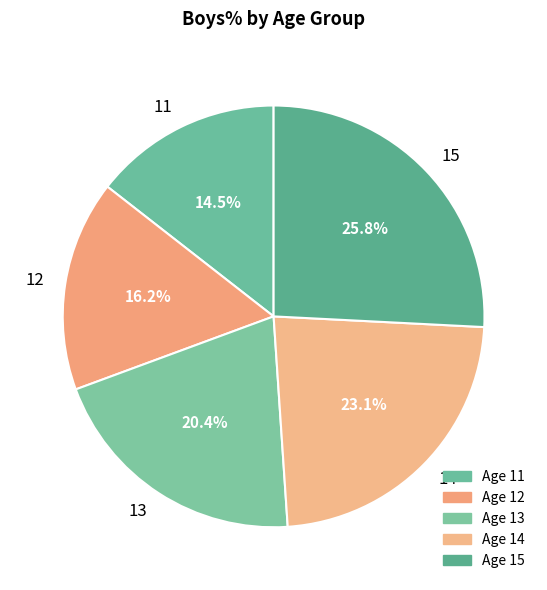

Is there any slice that represents more than half of the pie?

No